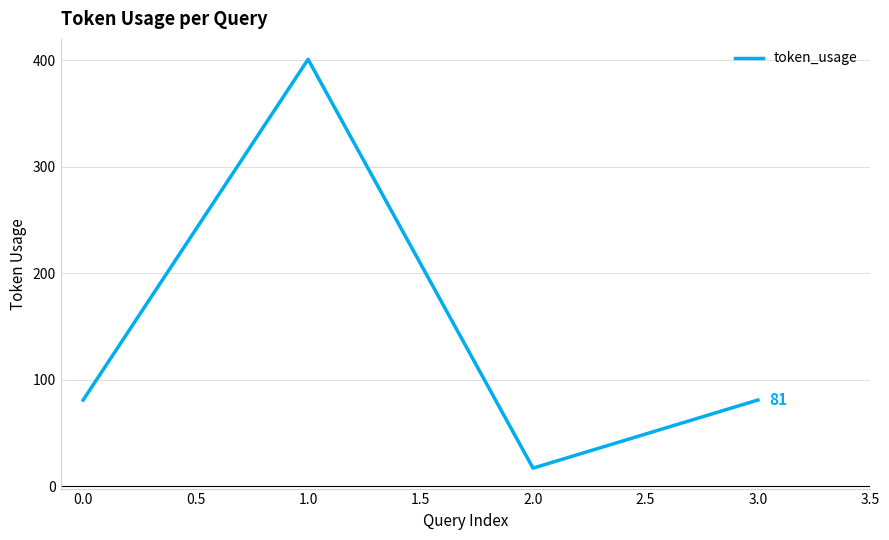

What is the difference between the maximum and second lowest values?

320